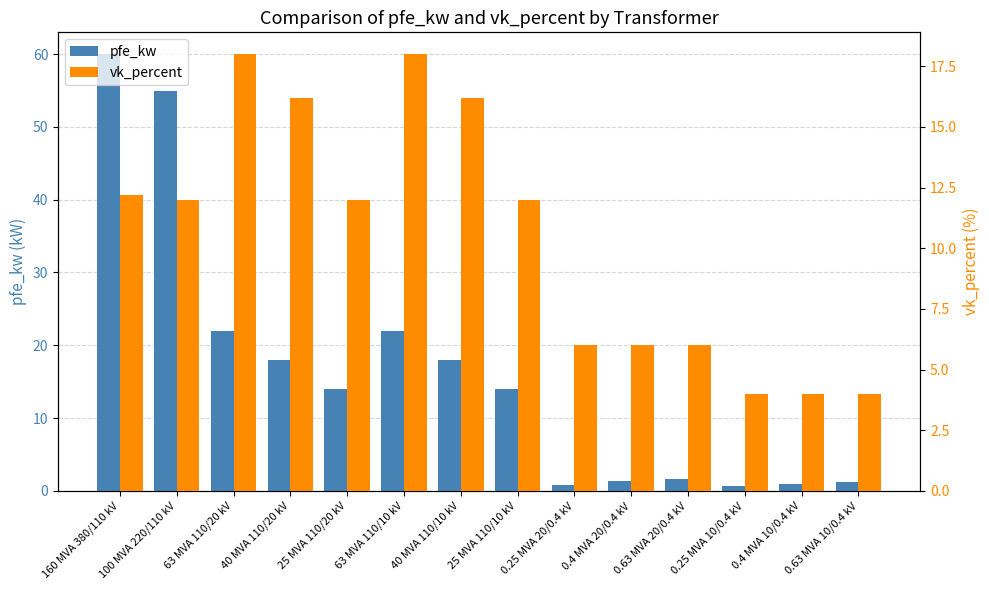

Where is vk_percent nearest to the value 11?

100 MVA 220/110 kV